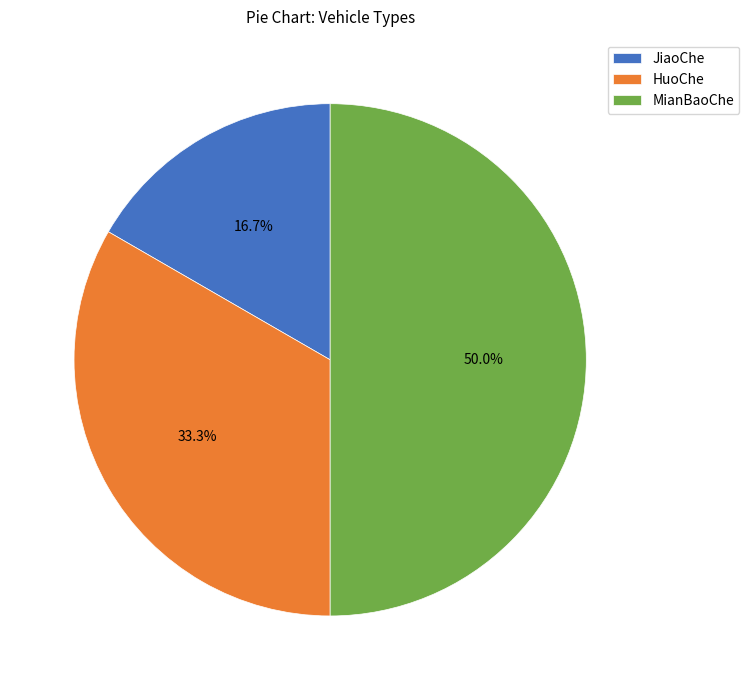

What is the smallest slice in the pie chart?

JiaoChe